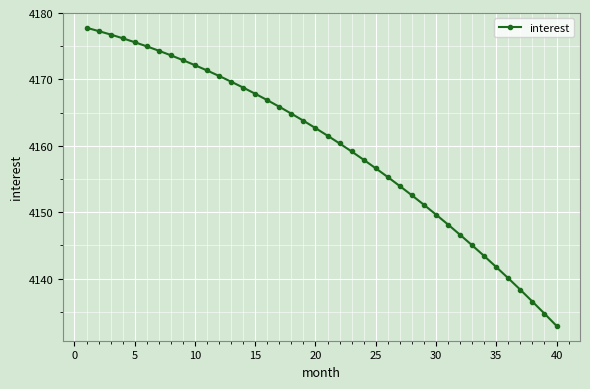

True or false: the data has more than 0 interior local peaks.

False